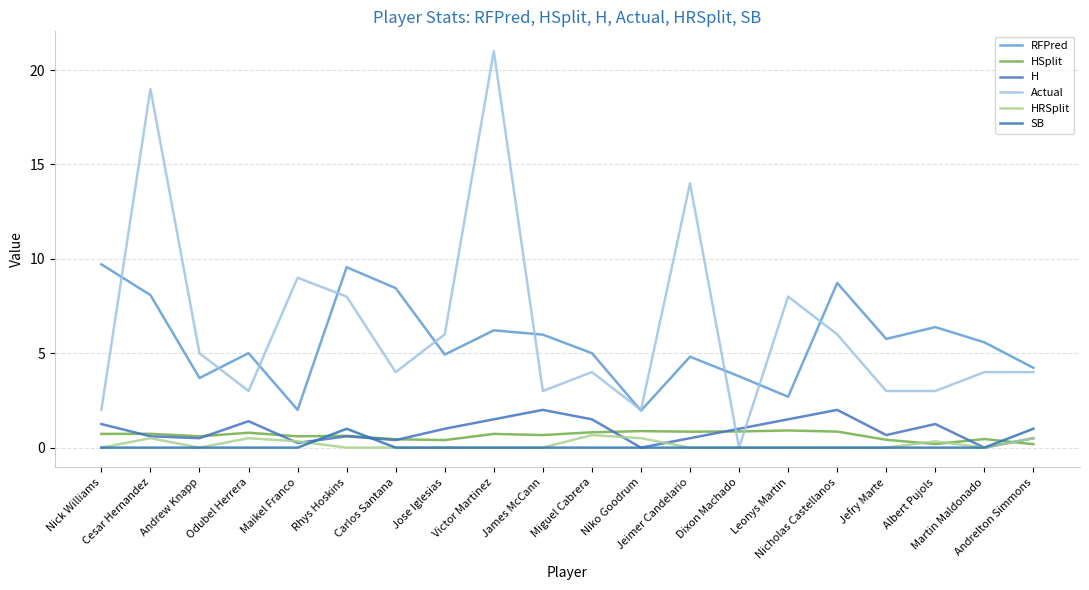

At which category does the chart reach its peak across all series?

Victor Martinez